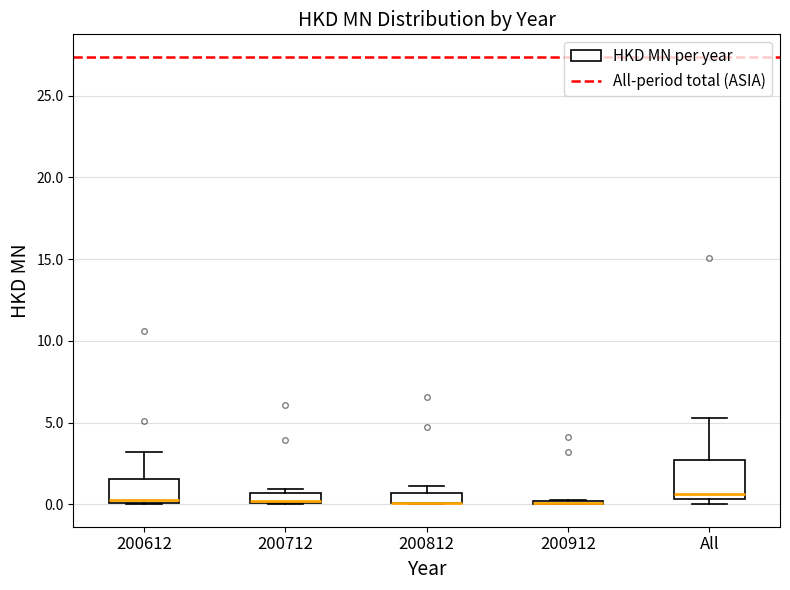

Where is the upper edge of the box for 200612 on the y-axis? The values are not printed on the chart, so give them approximately, as read against the axis.

1.5